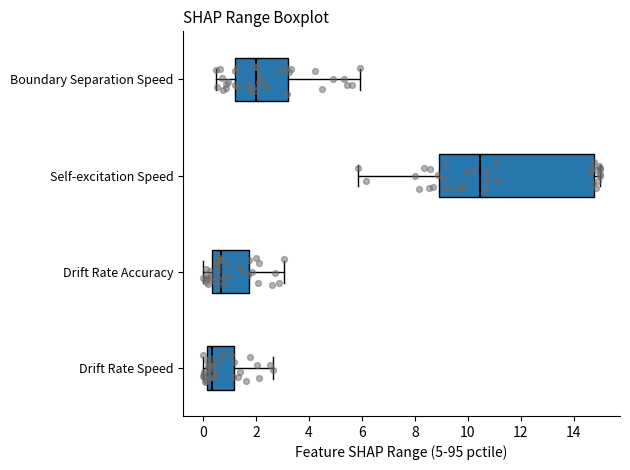

Reading bottom to top, read every box against the x-axis: the position of its median line, the range the box covers, and the ends of its whiskers. The values are not printed on the chart, so give them approximately, as read against the axis.

Drift Rate Speed: median 0.4, box 0.2 to 1.2, whiskers 0.0 to 2.6
Drift Rate Accuracy: median 0.6, box 0.4 to 1.8, whiskers 0.0 to 3.0
Self-excitation Speed: median 10.4, box 9.0 to 14.8, whiskers 5.8 to 15.0
Boundary Separation Speed: median 2.0, box 1.2 to 3.2, whiskers 0.6 to 6.0